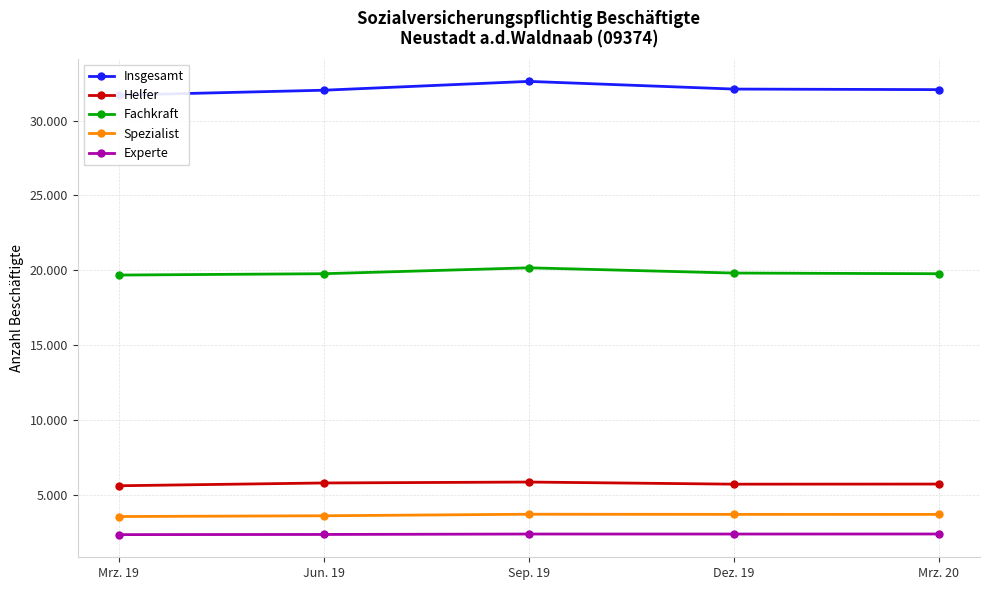

Where is the first local maximum for Spezialist?

Sep. 19